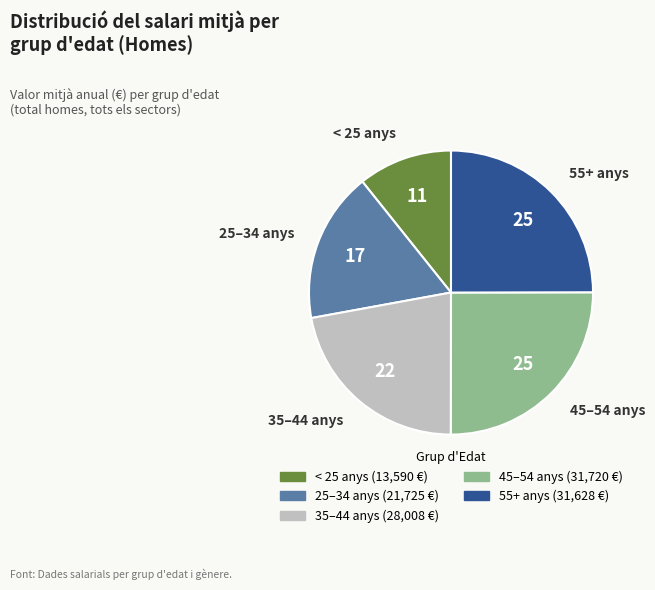

Is there a majority slice in this chart?

No